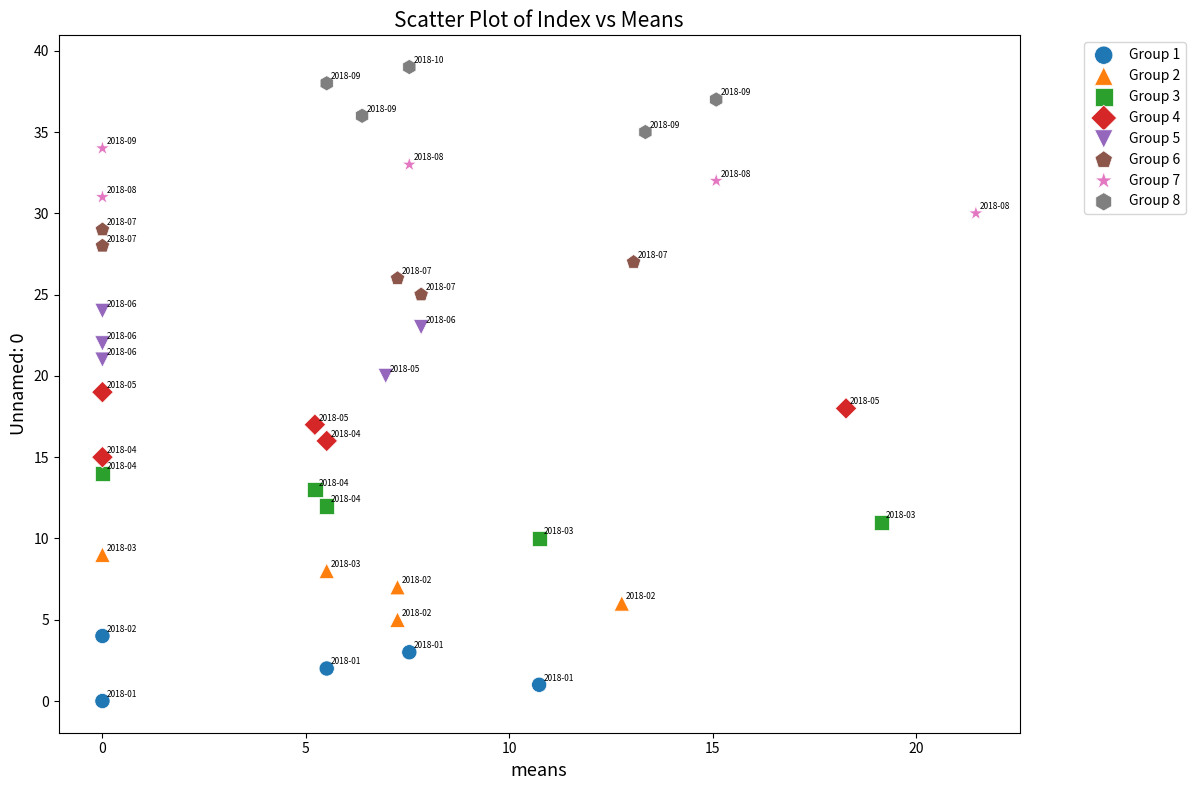

Which series contains the lowest Y value?

Group 1